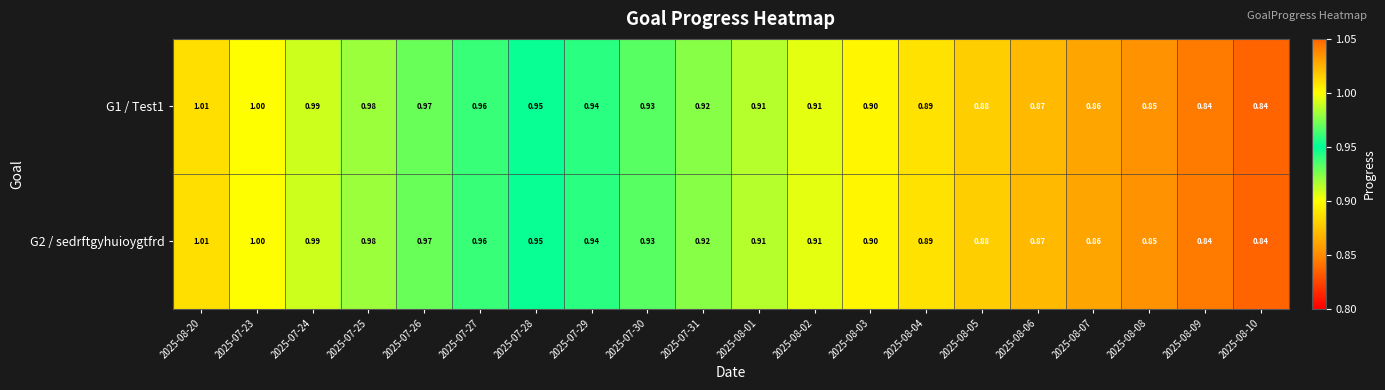

How many series are shown in this chart?

2